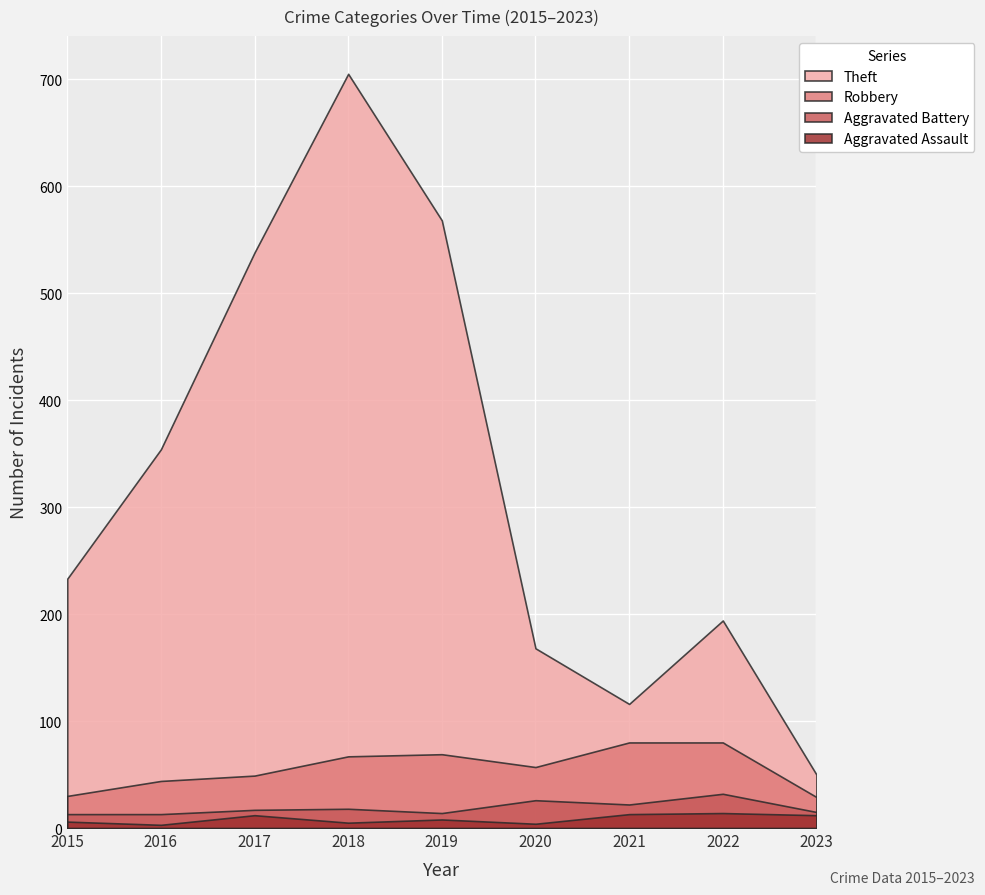

Which series changed the most between 2021 and 2023?

Theft